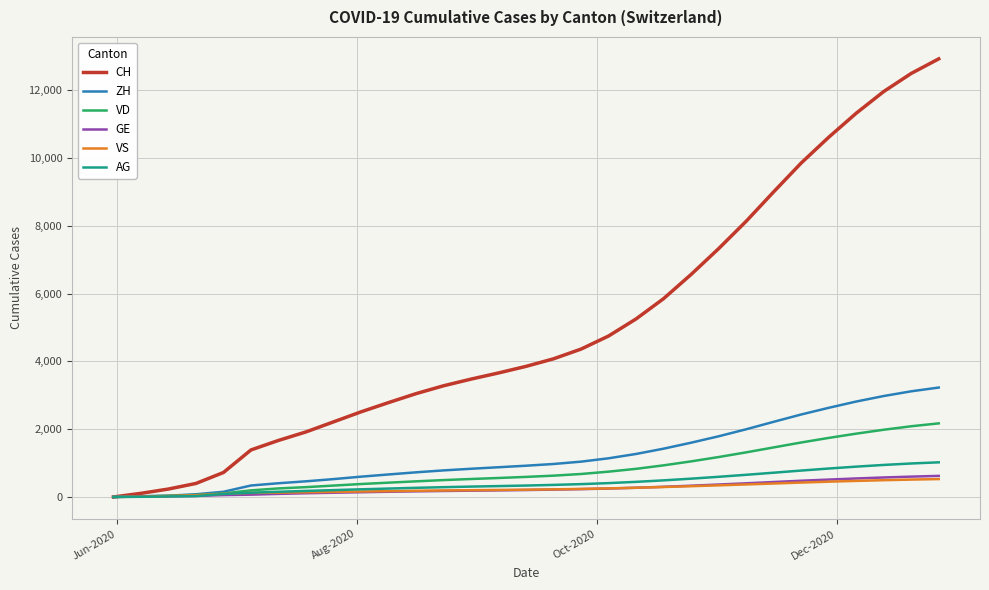

Which series has the largest total across all categories?

CH